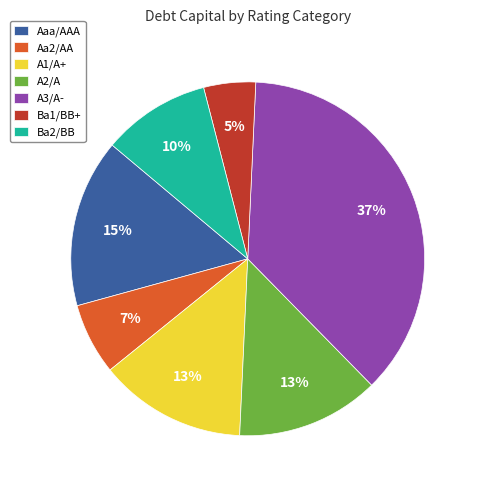

How many segments does this pie chart have?

7